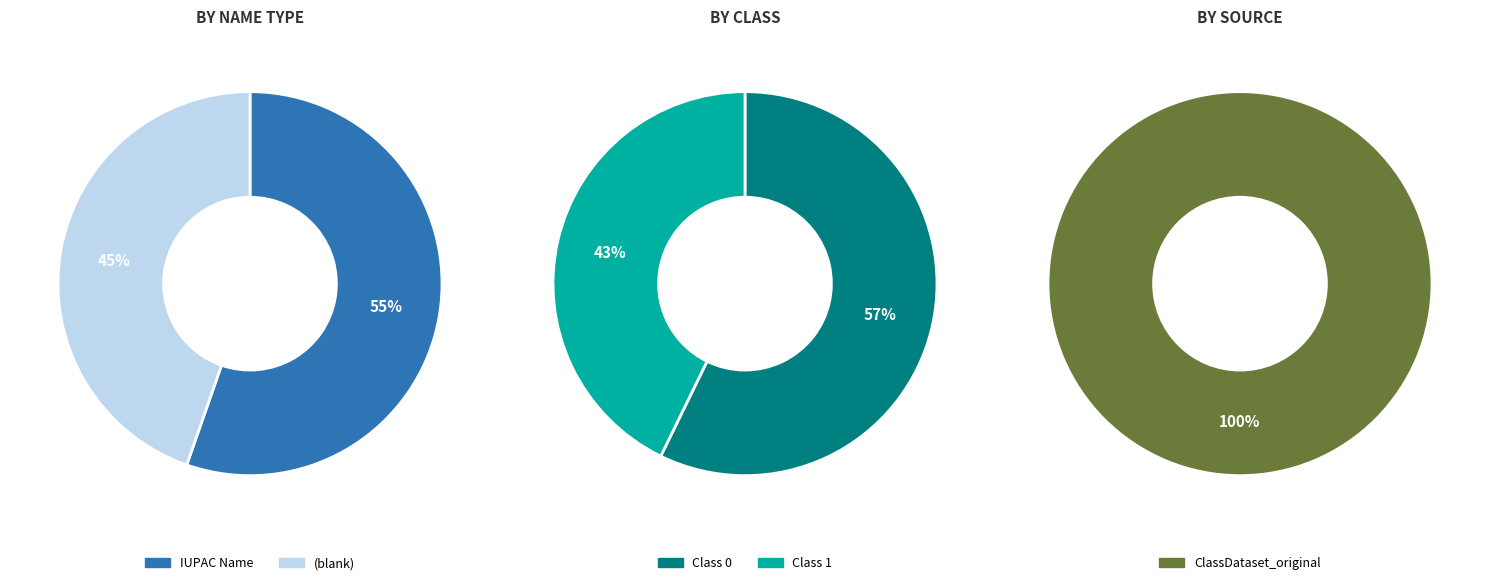

What percentage is NOT represented by IUPAC Name?

44.7%